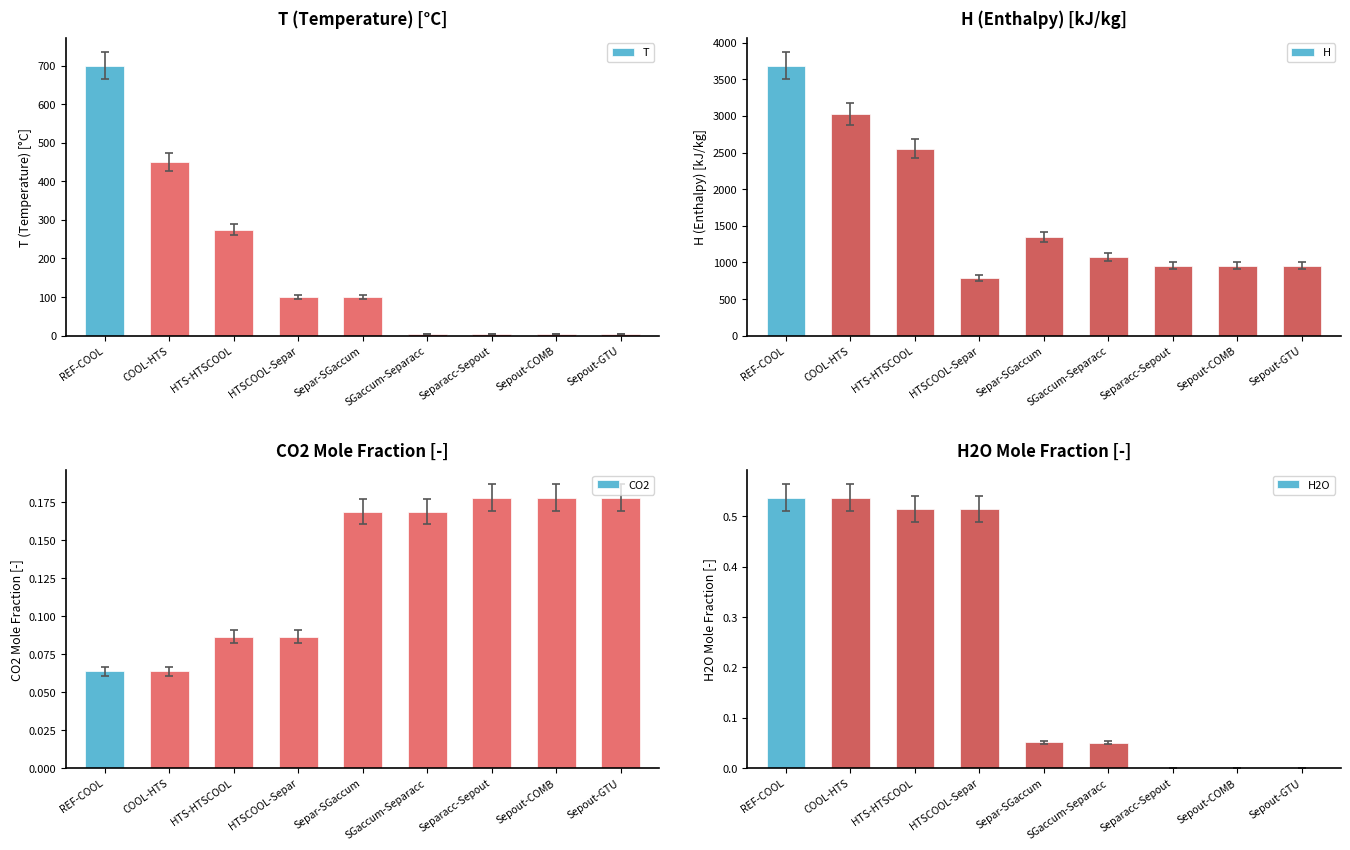

At how many categories does at least one series exceed 2996?

2